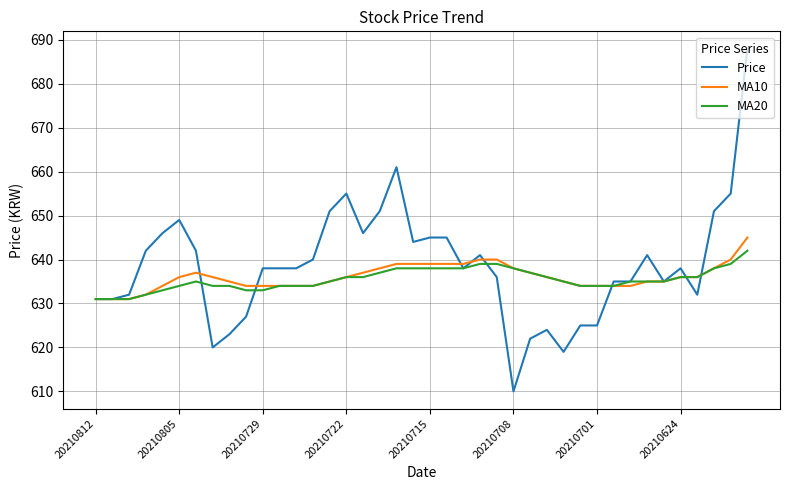

What is the smallest value displayed?

610